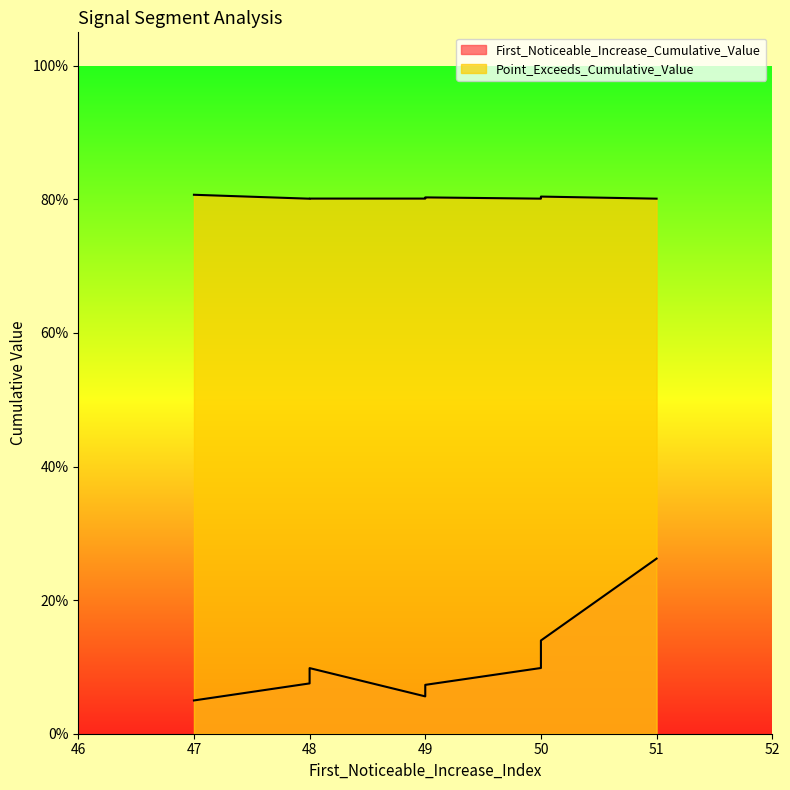

True or false: Point_Exceeds_Cumulative_Value has more than 0 interior local peaks.

True